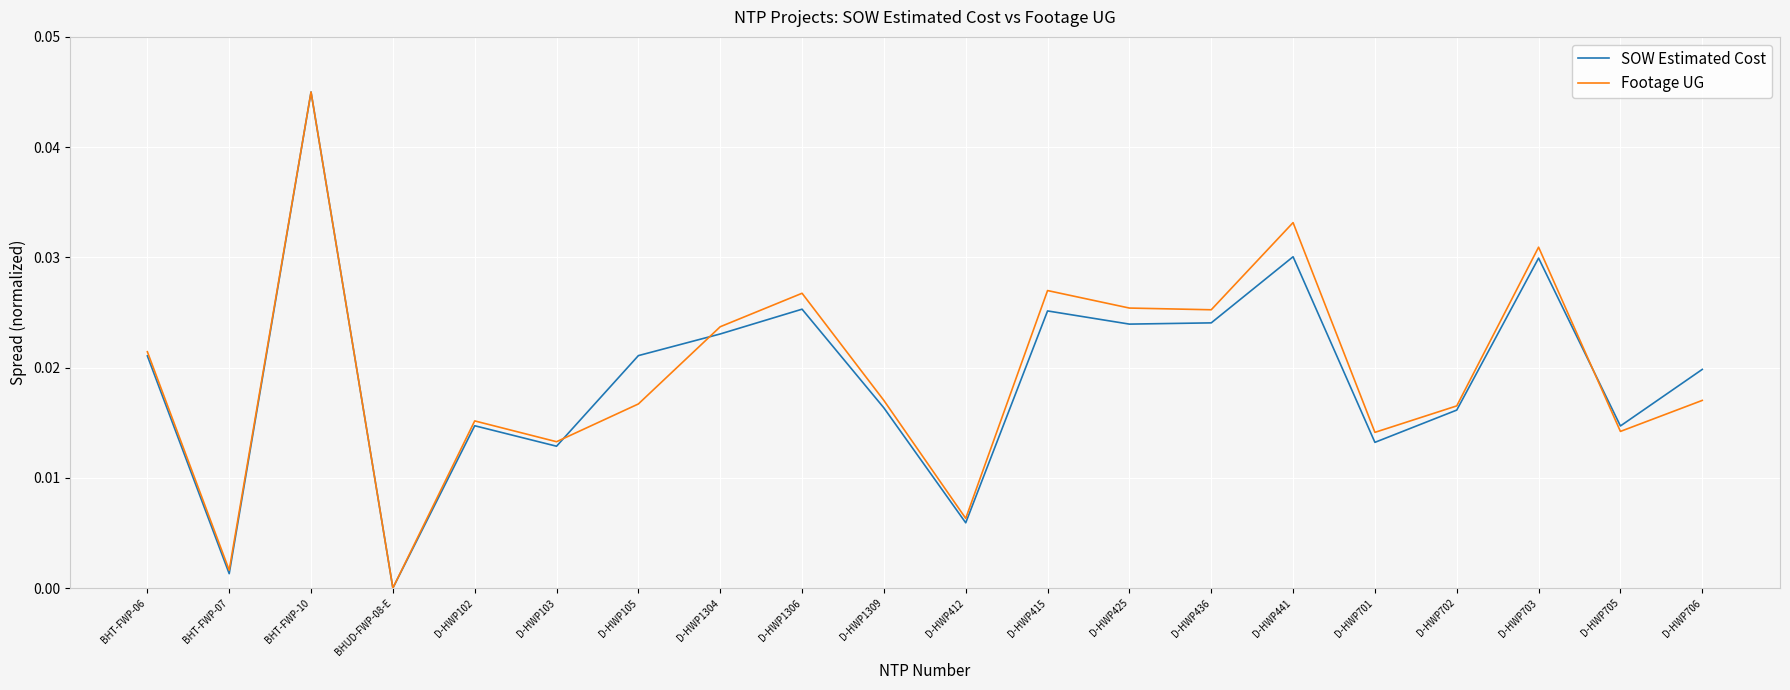

How many values in SOW Estimated Cost are above zero?

19